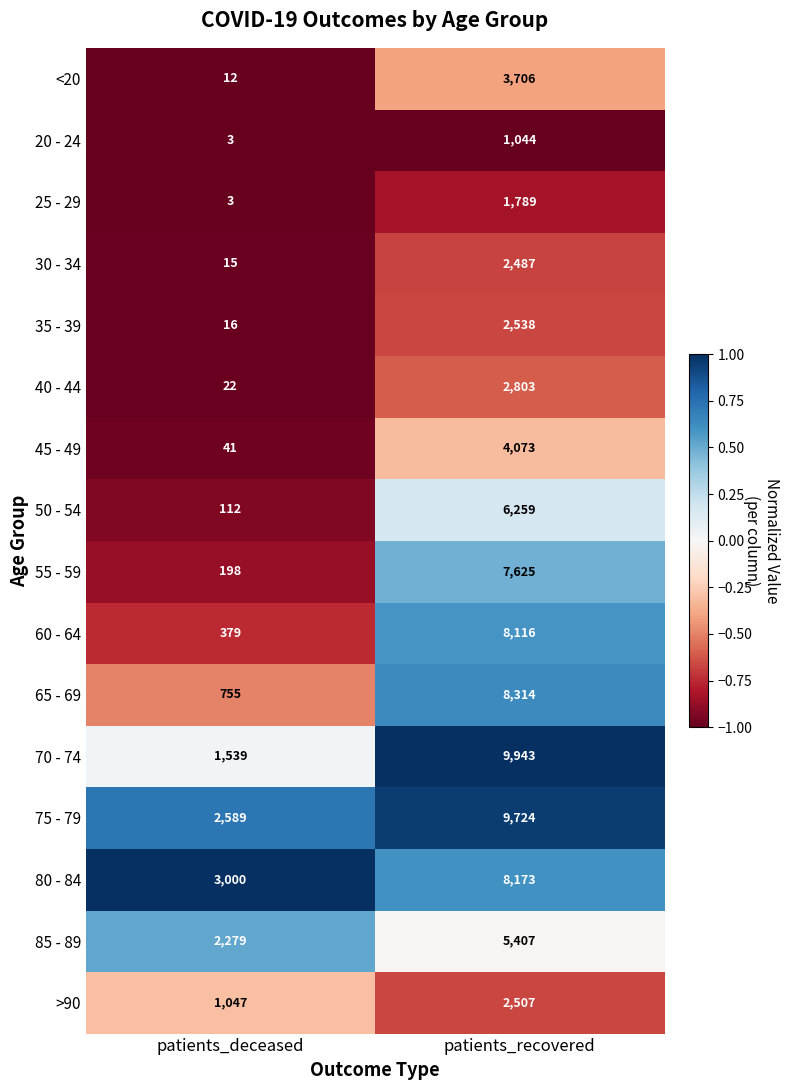

Which series has the largest total across all categories?

75 - 79